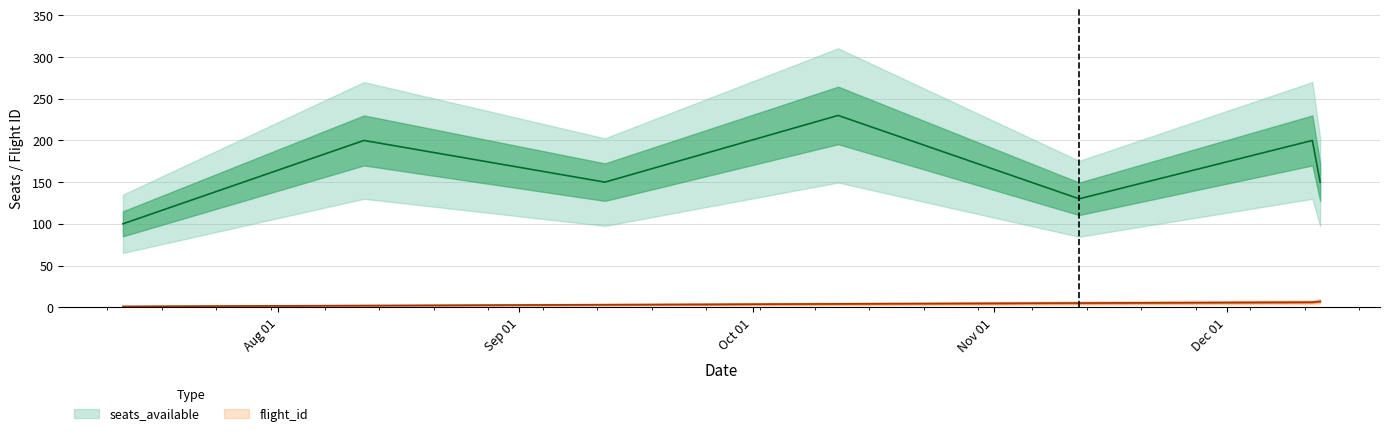

Rank the series by their average value, from lowest to highest.

flight_id, seats_available